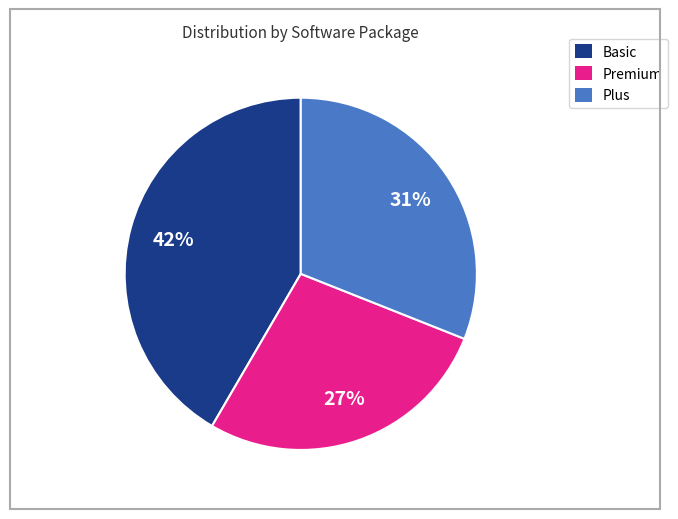

To the nearest percent, what portion does Plus represent?

31%